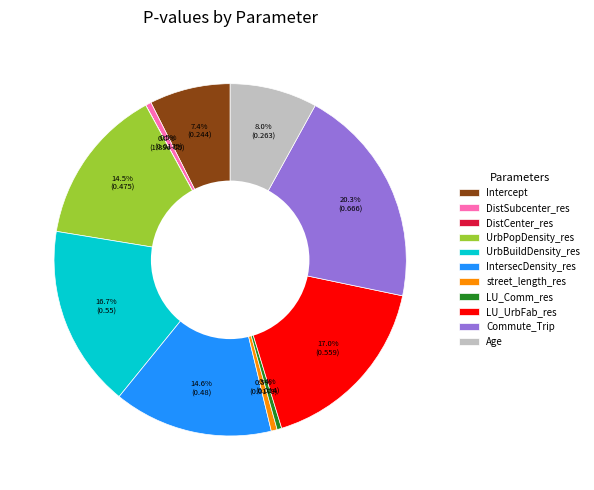

What is the largest slice in the pie chart?

Commute_Trip